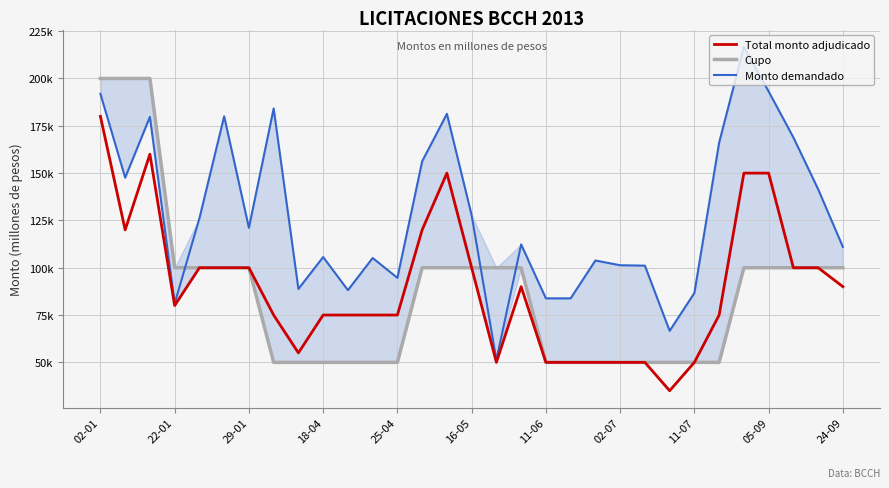

Rank the series at 16-05 from lowest to highest value.

Total monto adjudicado, Cupo, Monto demandado